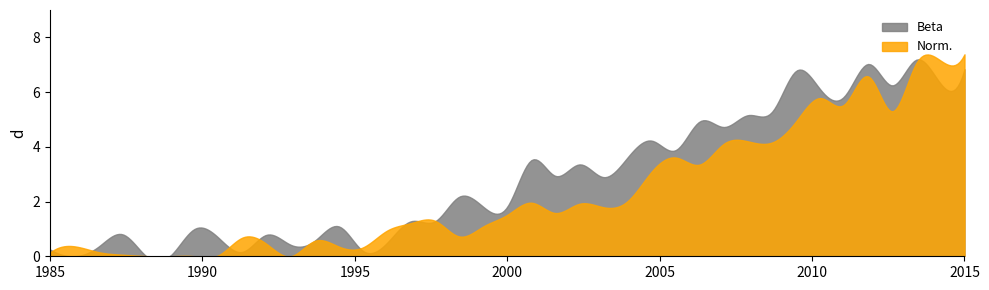

List the series in order of their overall mean, lowest first.

Norm., Beta